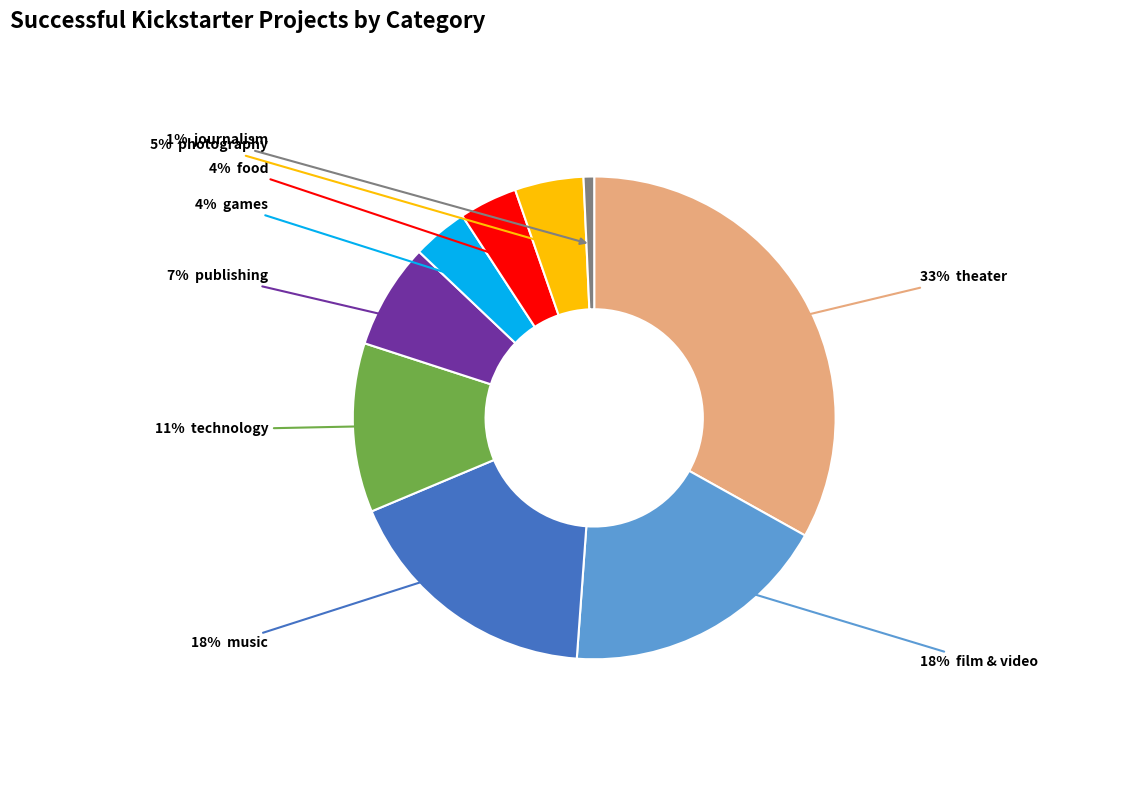

Does any single category account for the majority?

No